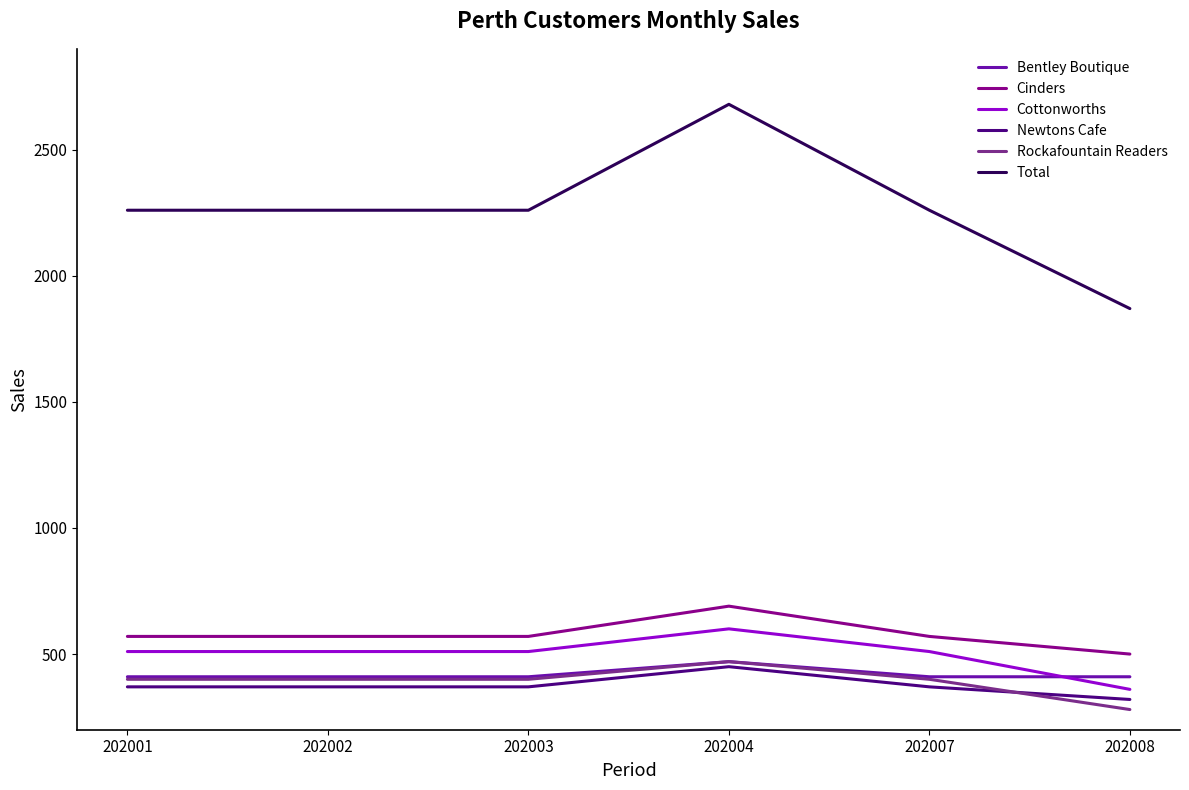

What is the difference between the highest and lowest values at 202008?

1590